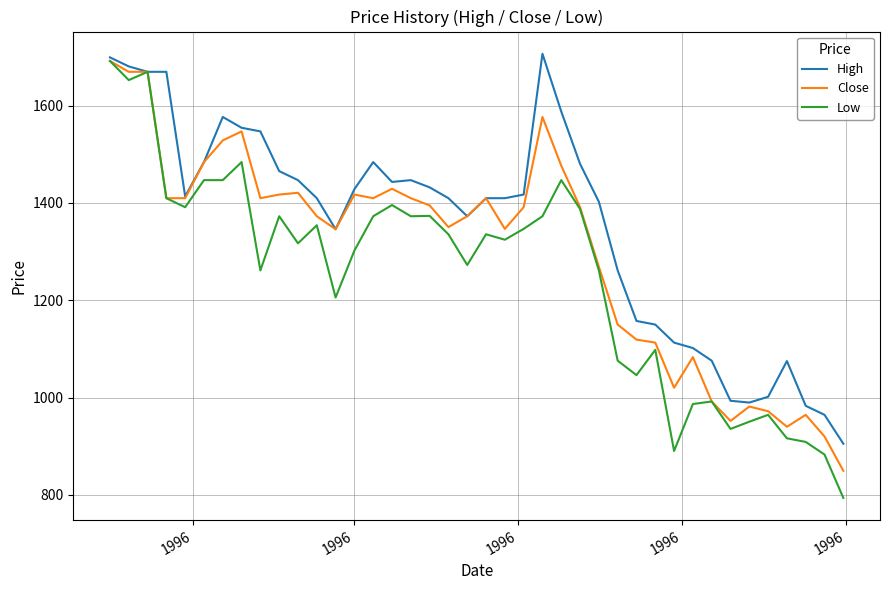

List the series in order of their overall mean, highest first.

High, Close, Low